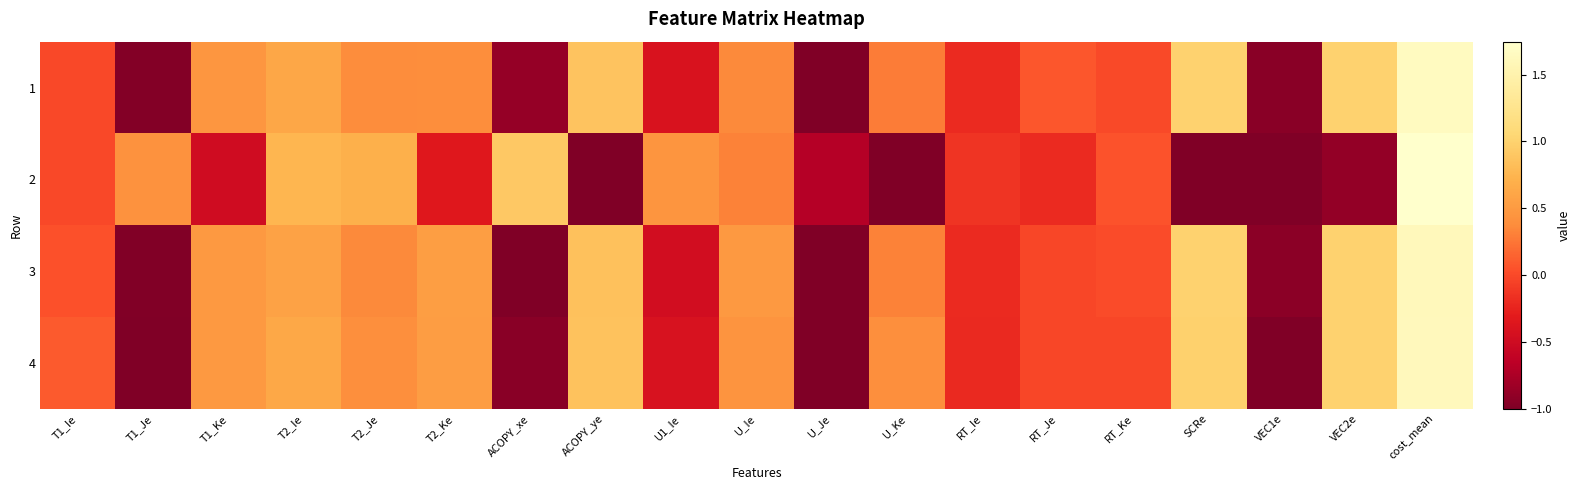

At how many categories does at least one series exceed 0?

16